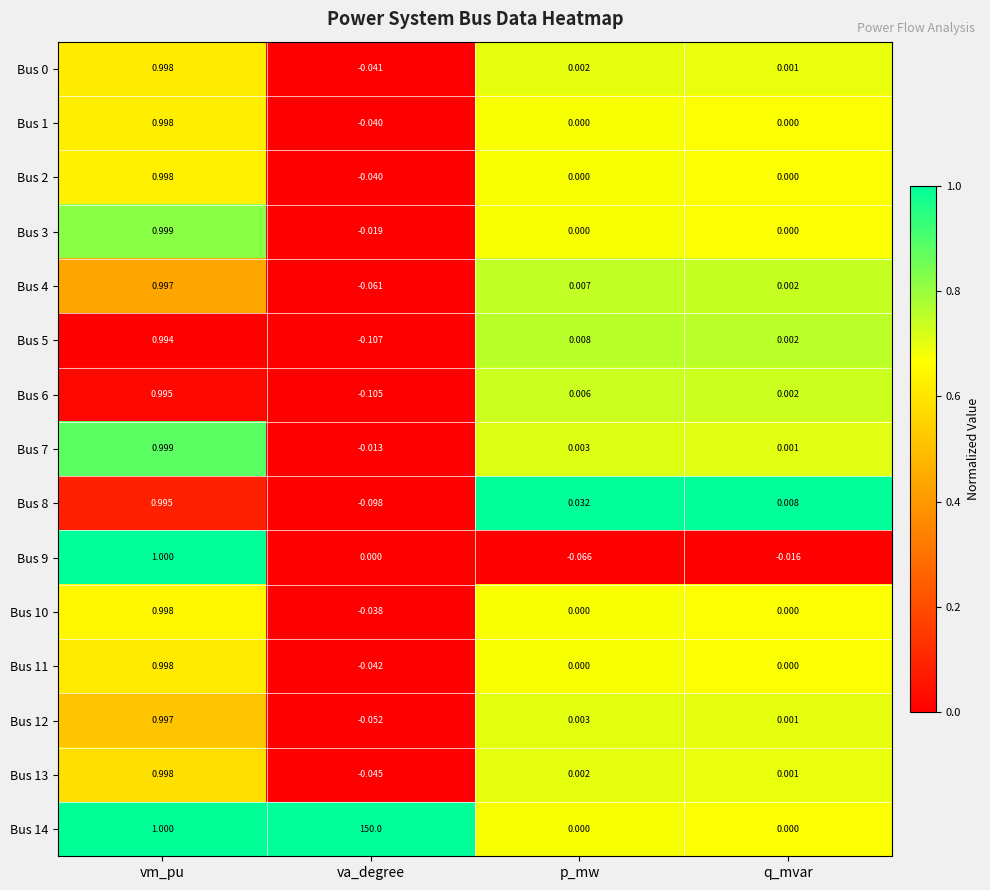

At which label does Bus 4 reach its minimum?

va_degree